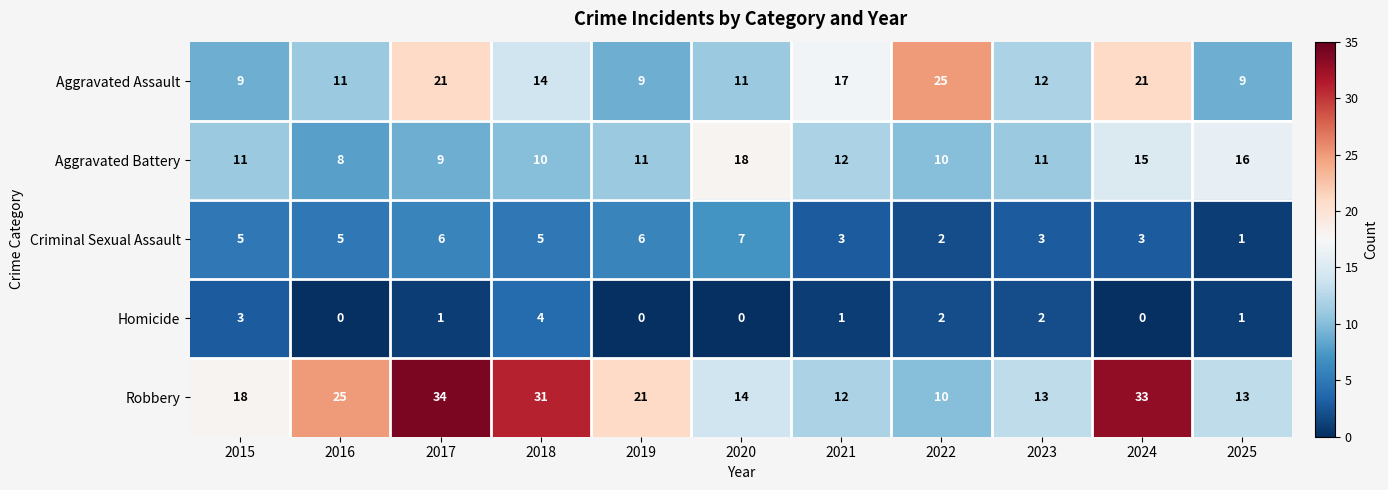

Which series changed the most between 2016 and 2019?

Robbery